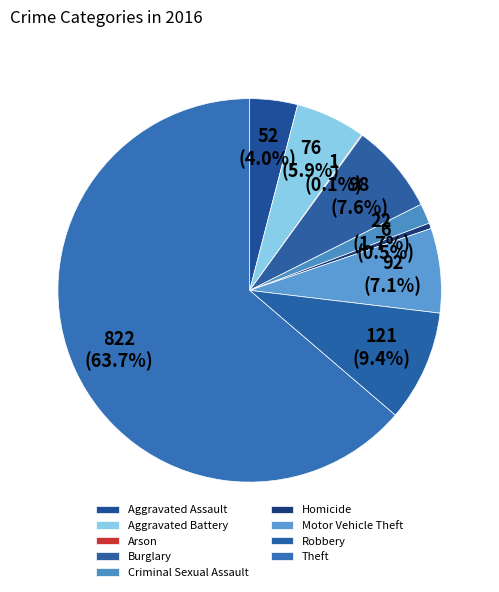

What portion of the pie excludes Criminal Sexual Assault?

98.3%